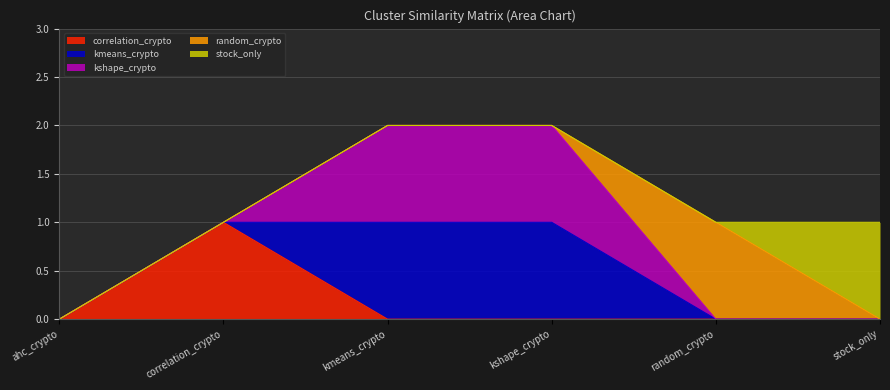

Reading left to right, what are all the values shown in this chart?

correlation_crypto: 0	1	0	0	0	0
kmeans_crypto: 0	0	1	1	0	0
kshape_crypto: 0	0	1	1	0	0
random_crypto: 0	0	0	0	1	0
stock_only: 0	0	0	0	0	1